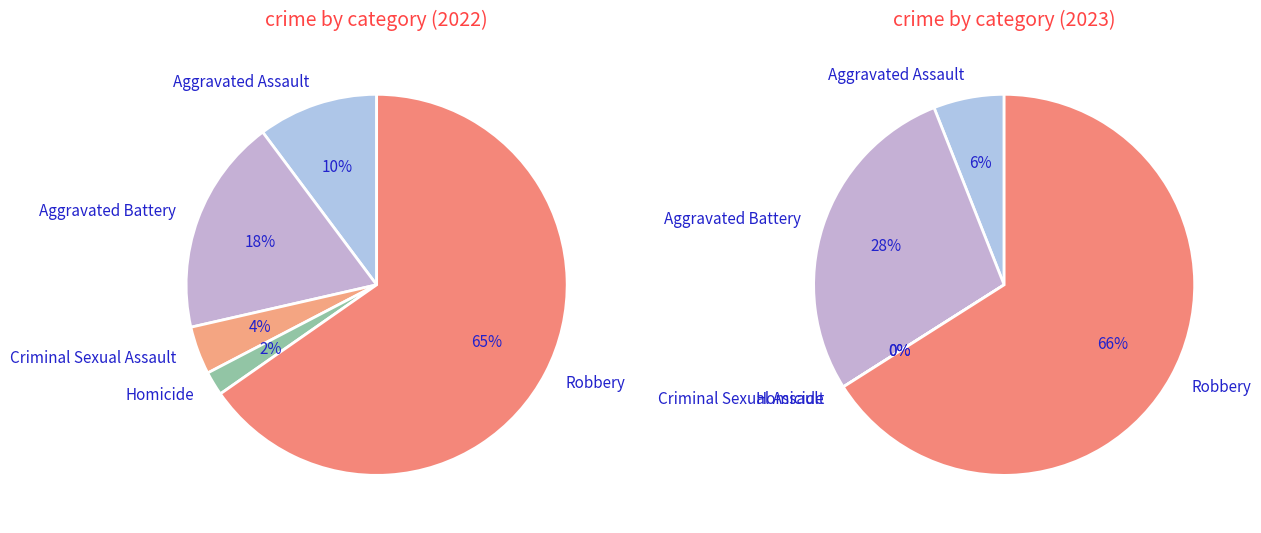

What percentage is the Robbery slice, to the nearest percent?

66%